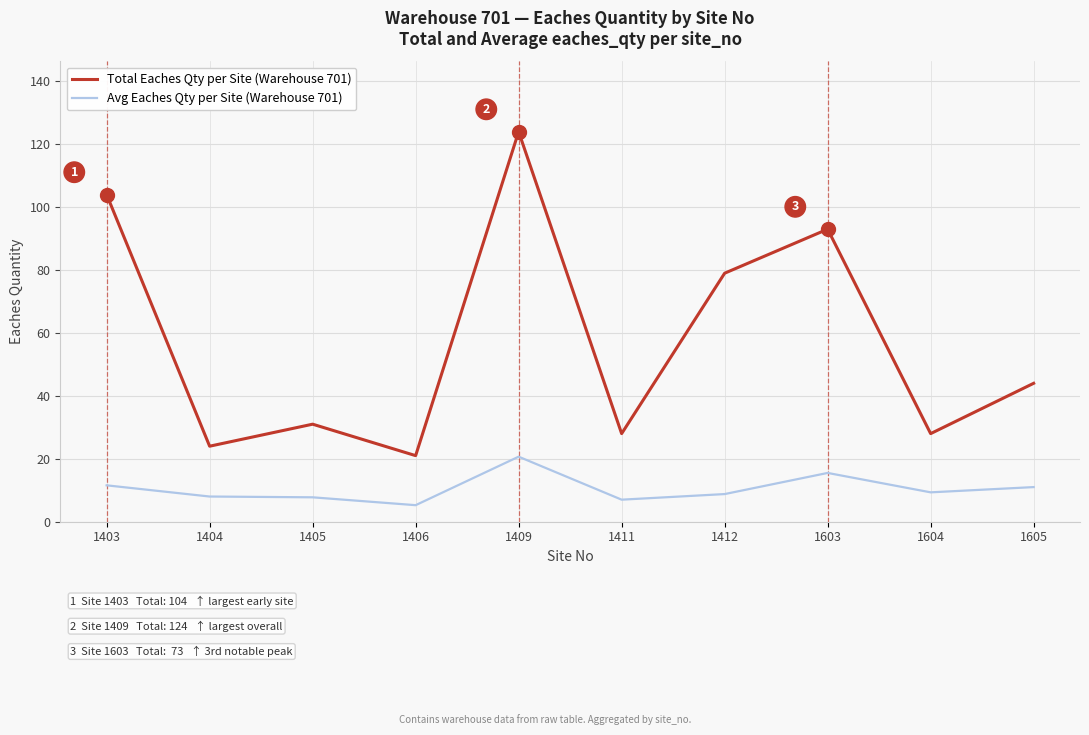

At which label does Avg Eaches Qty per Site (Warehouse 701) reach its peak?

1409